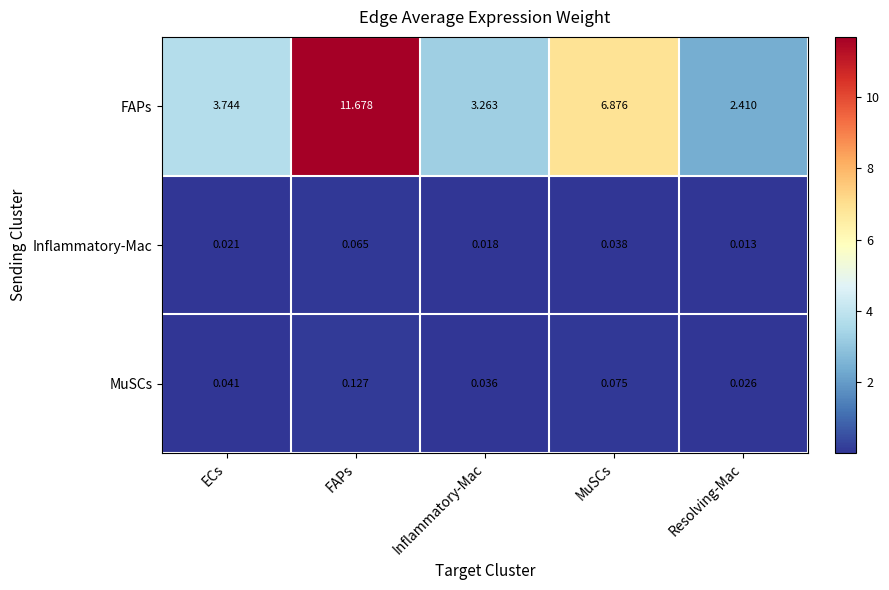

Rank the series at Inflammatory-Mac from lowest to highest value.

Inflammatory-Mac, MuSCs, FAPs